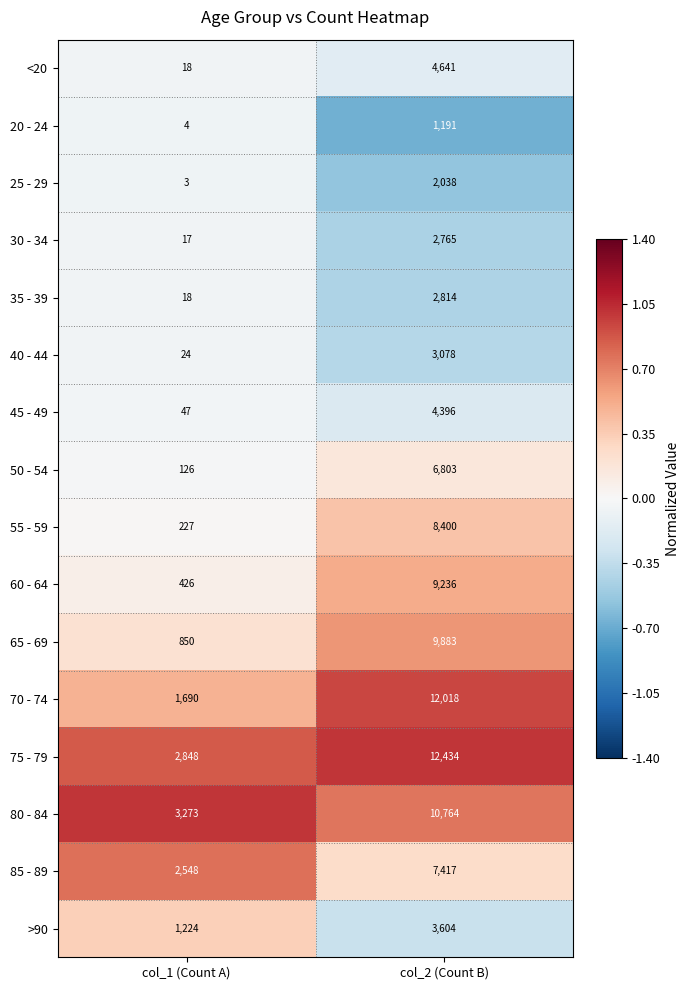

At which label does <20 reach its minimum?

col_1 (Count A)